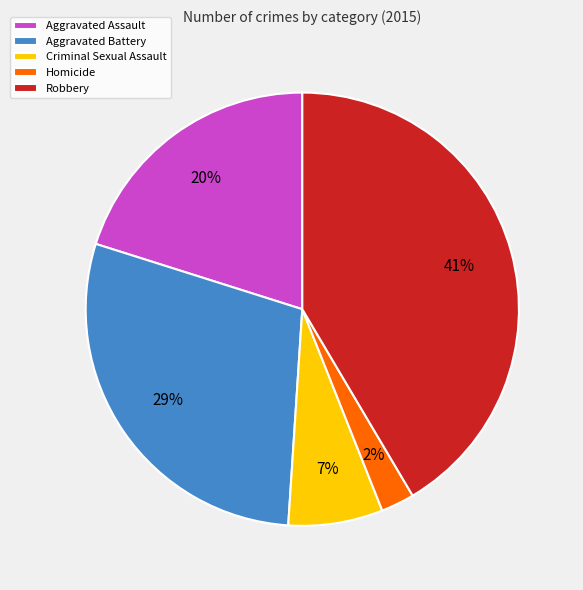

To the nearest percent, what is the difference between the largest and smallest slice percentages?

39%